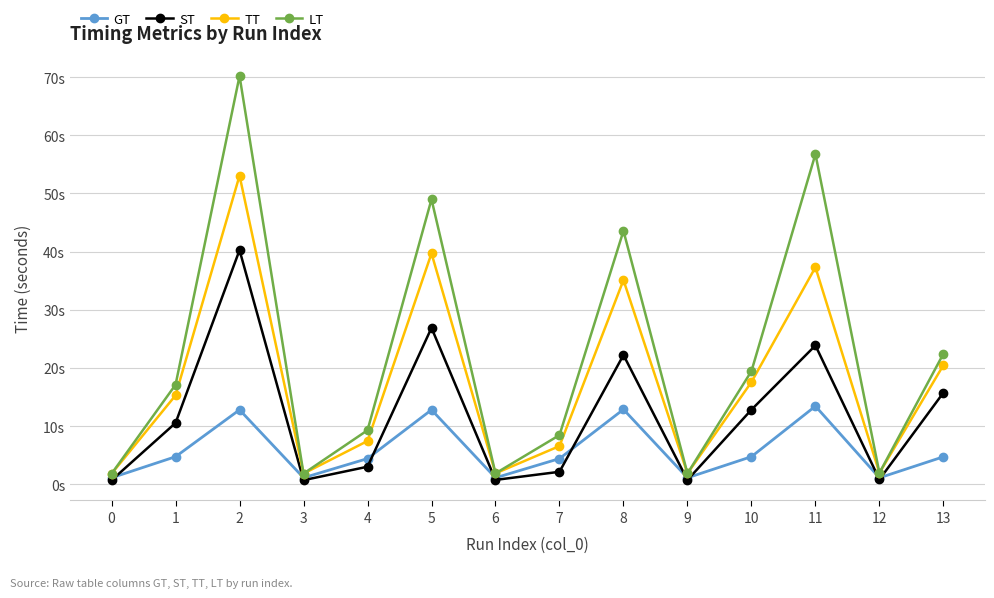

At which category does ST reach its first local valley?

3